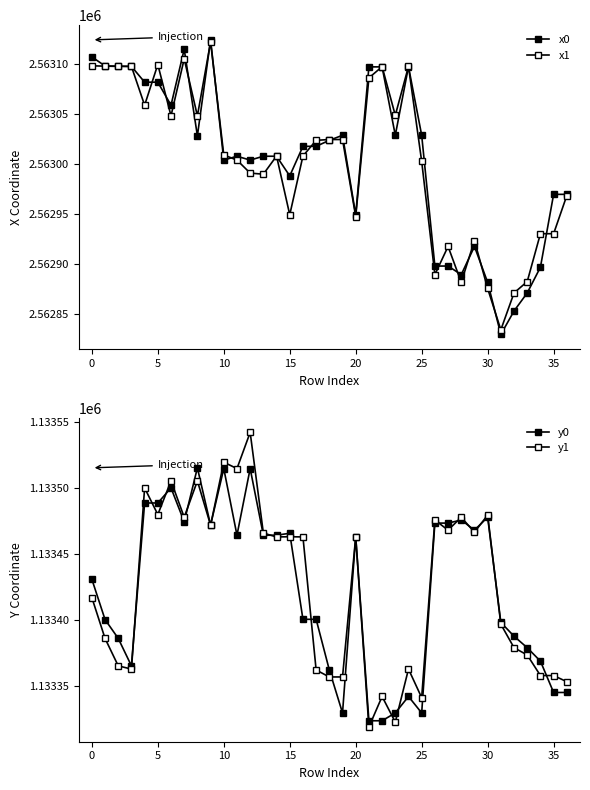

What is the label of the 23rd point from the right?

14